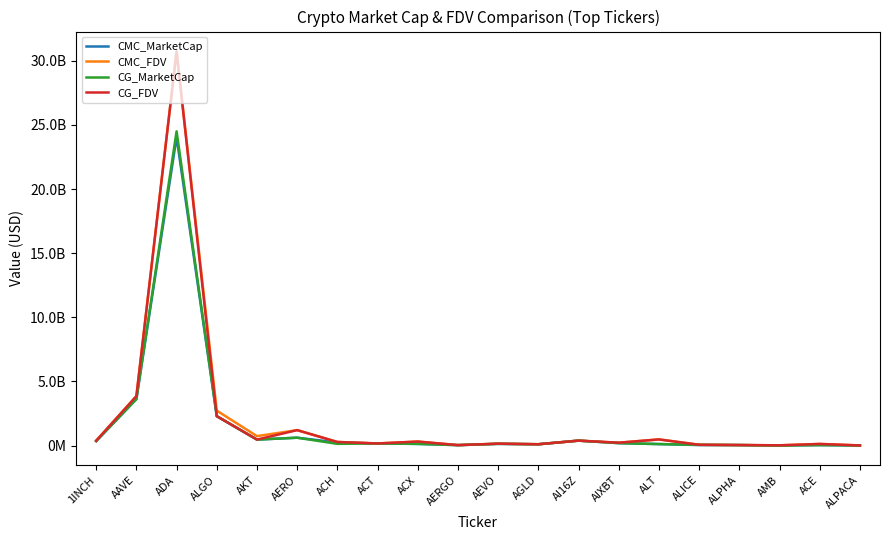

Does the chart have visible grid lines?

No